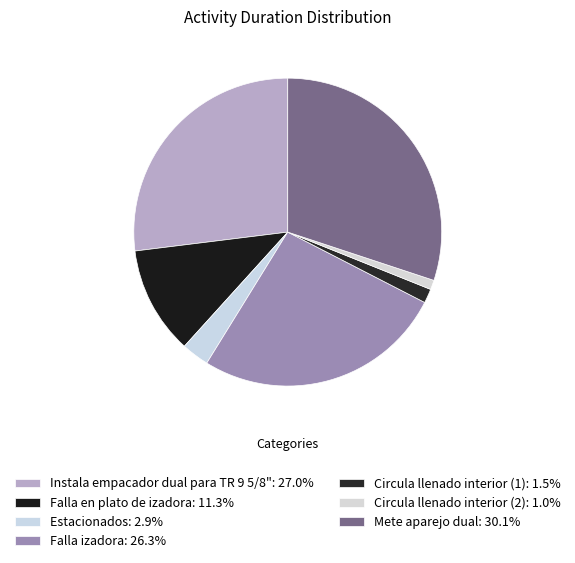

Is the sum of Mete aparejo dual and Falla izadora greater than half?

Yes